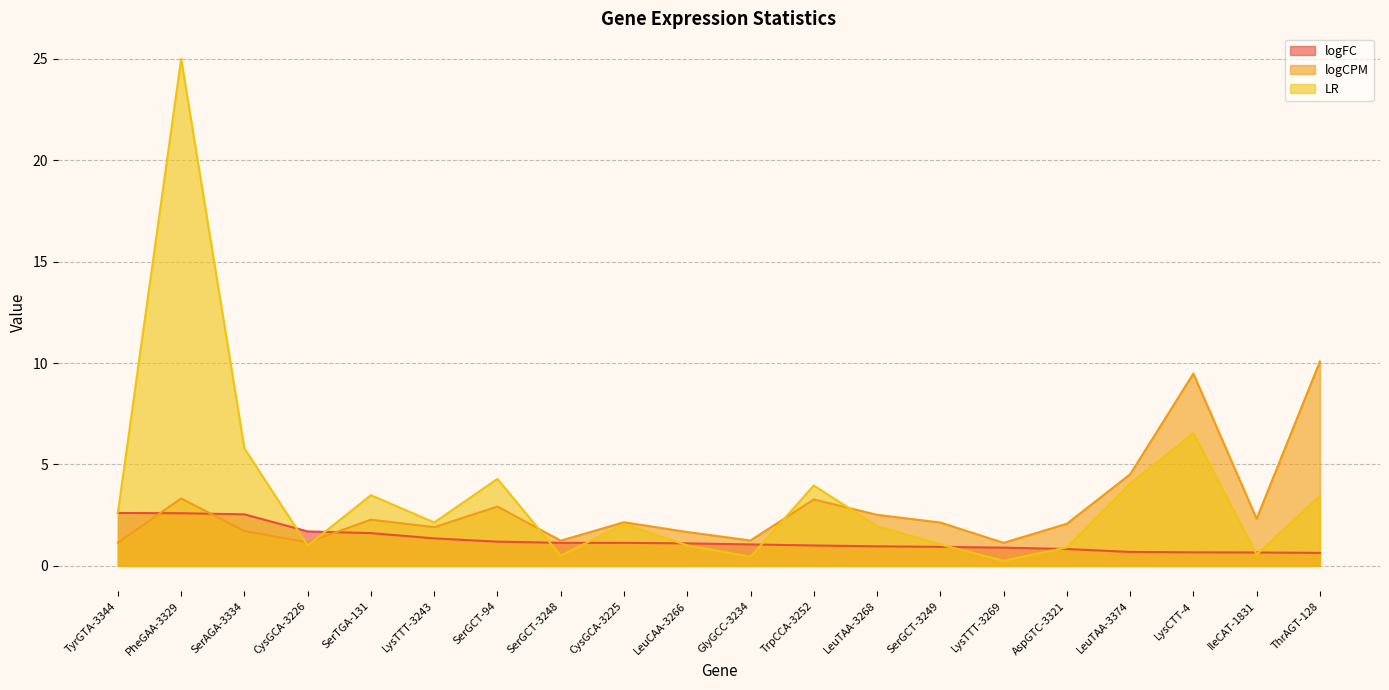

At LysTTT-3269, list the series in order from smallest to largest.

LR, logFC, logCPM